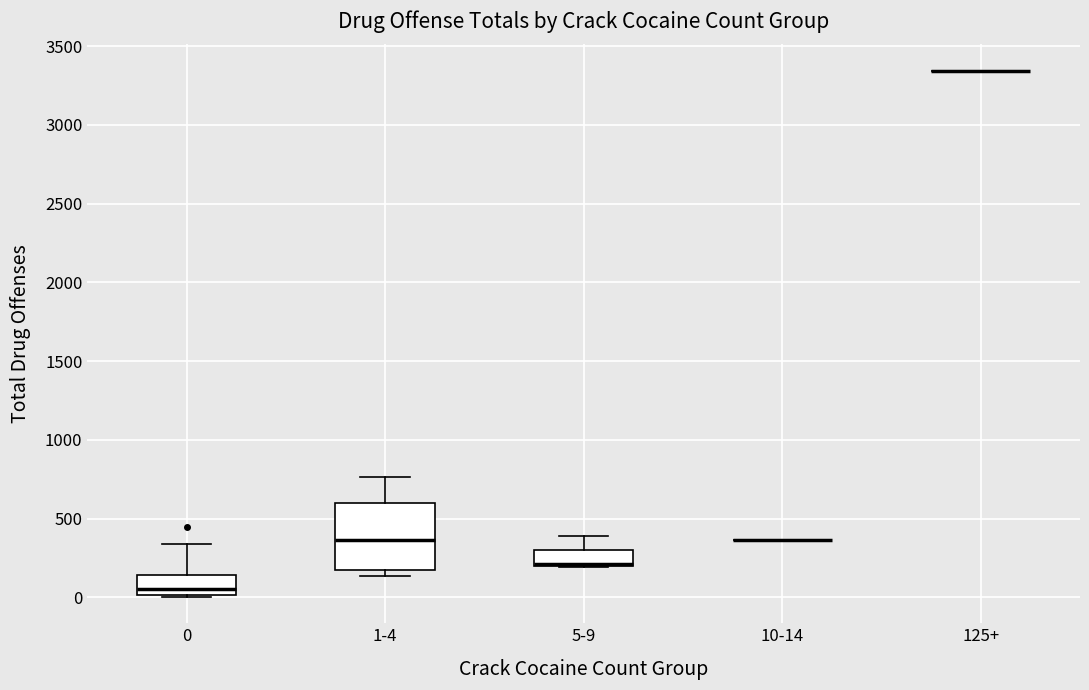

Which box is the tallest, from its lower edge to its upper edge?

1-4